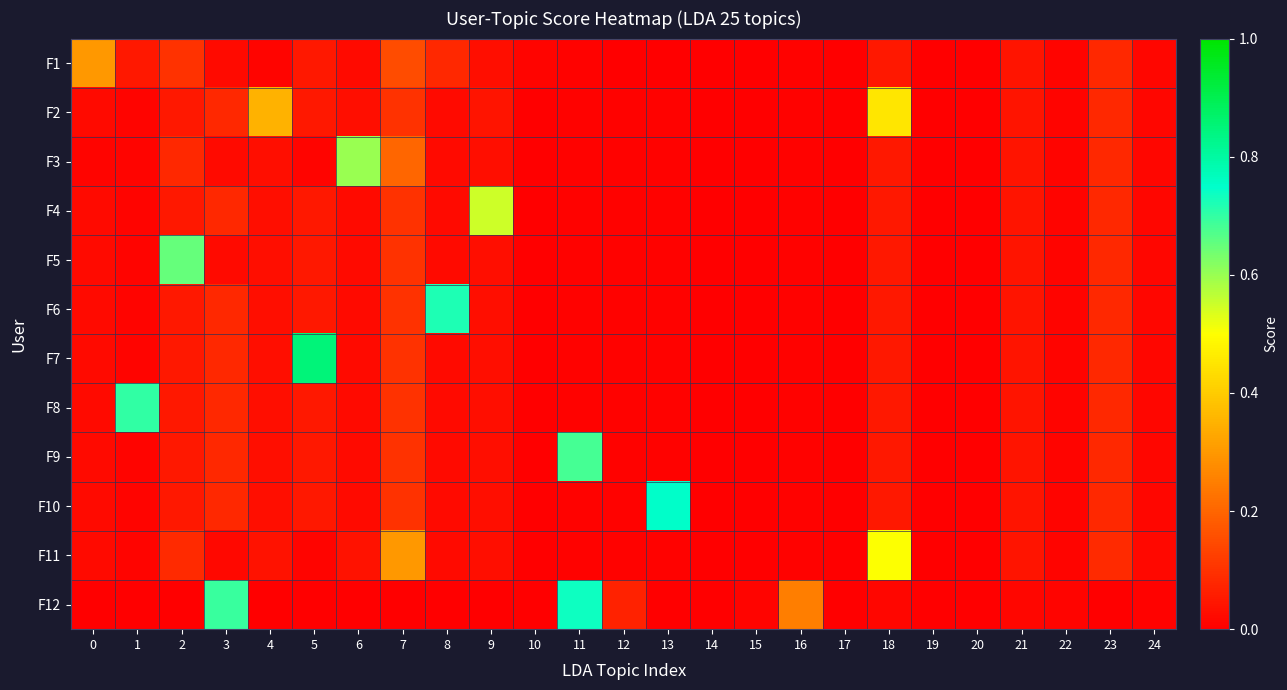

Which category has the highest value across all series?

5